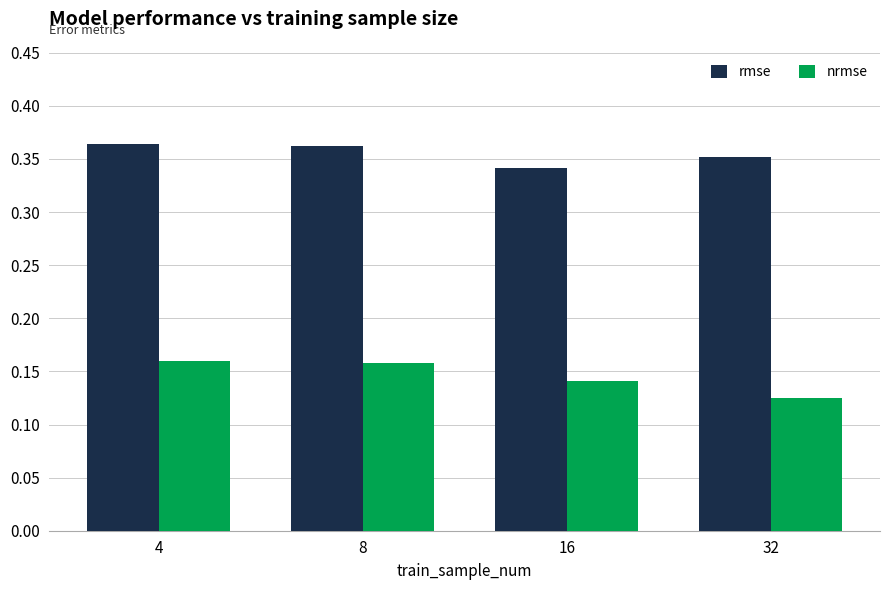

How many rmse values are between 0 and 1?

4